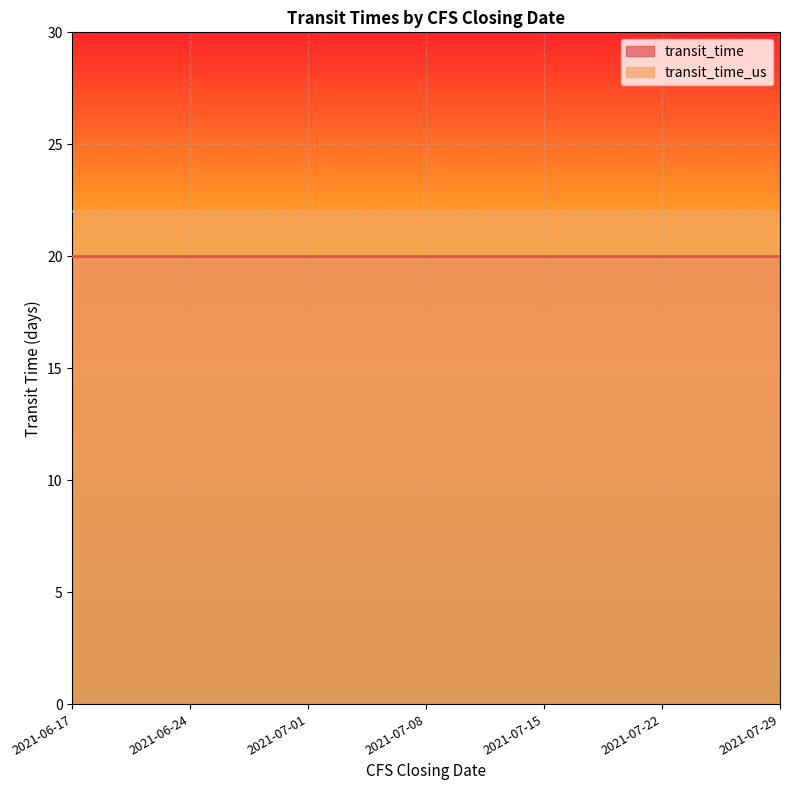

True or false: transit_time_us and transit_time cross at least once.

False